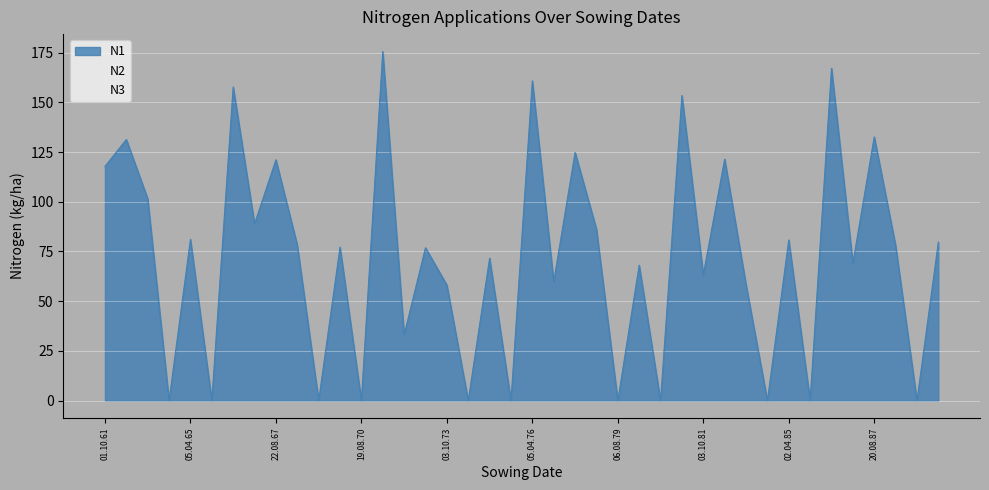

Count the number of data series in this chart.

3